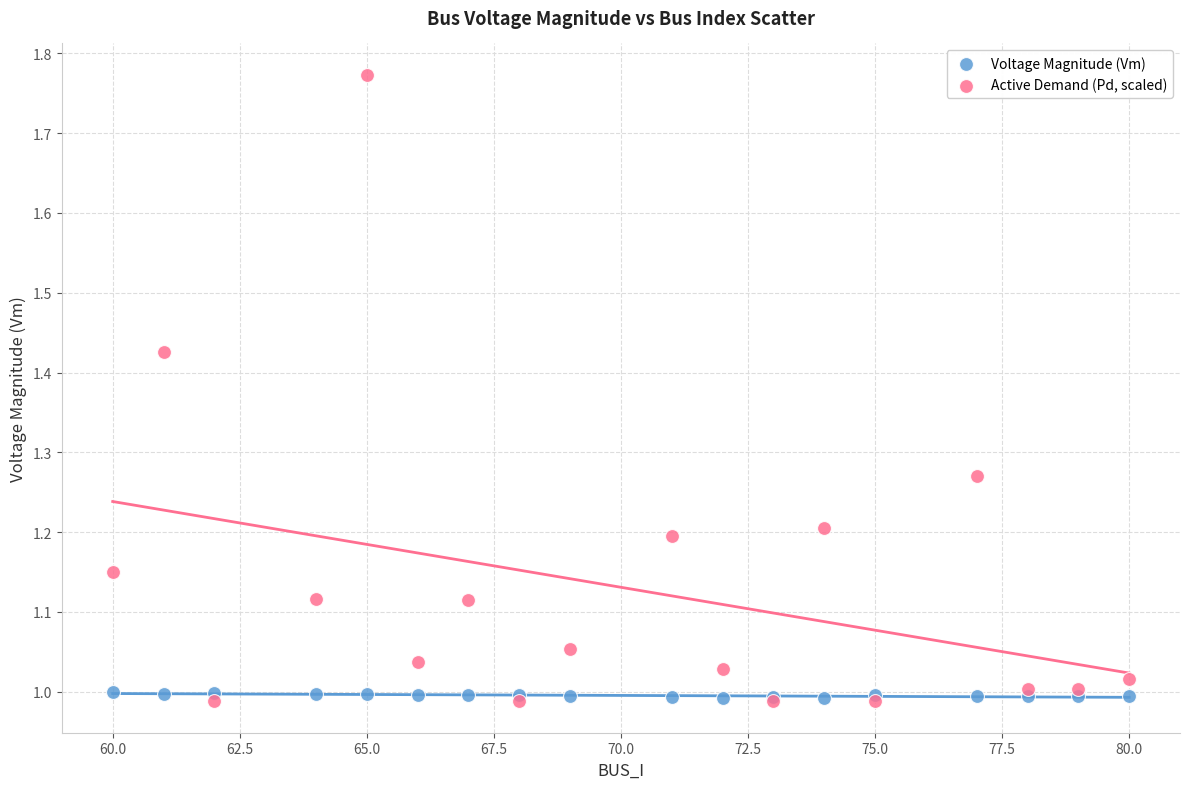

Which series has the largest Y range (max minus min)?

Active Demand (Pd, scaled)